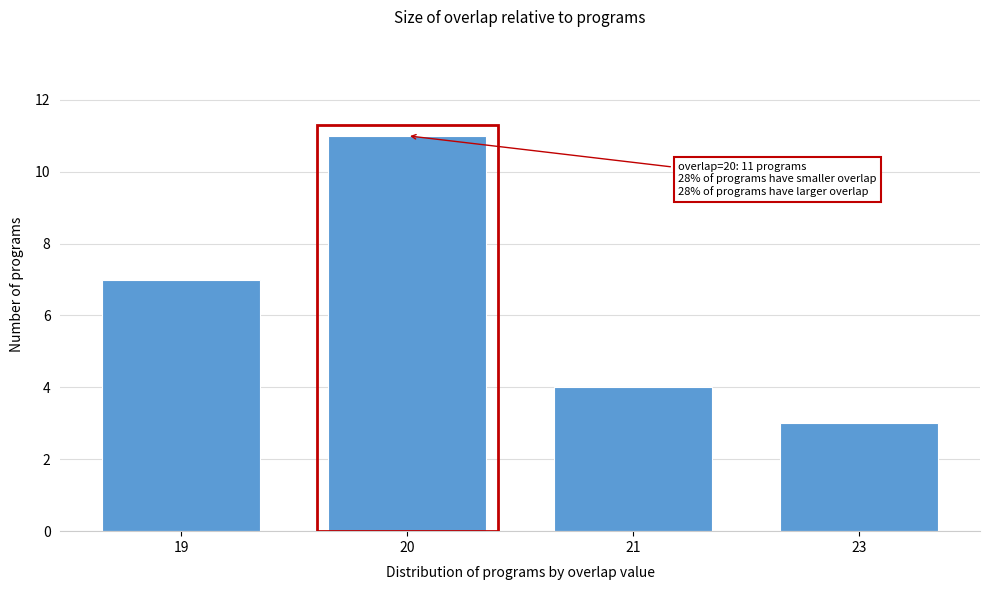

Reading left to right, transcribe all the data shown in this chart.

7	11	4	3